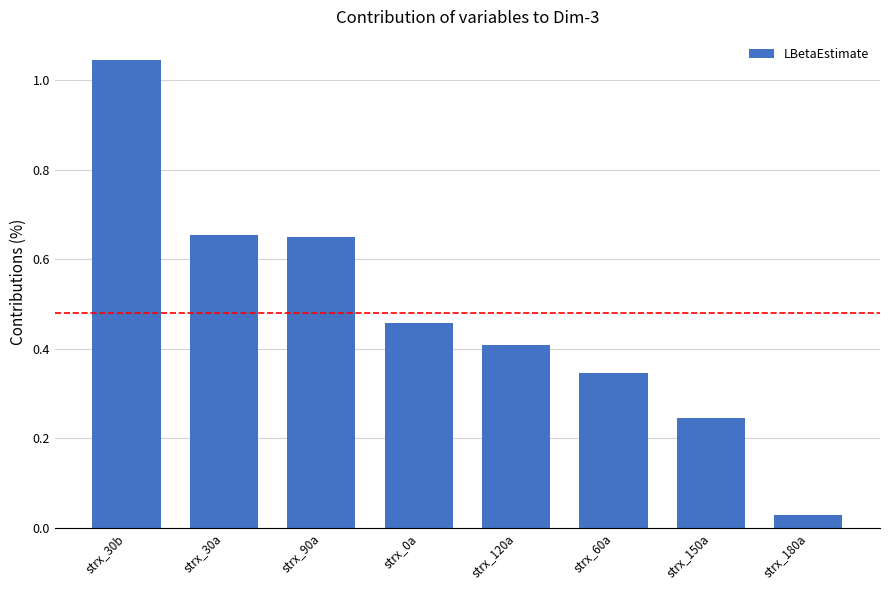

What is the label of the 7th bar from the left?

strx_150a